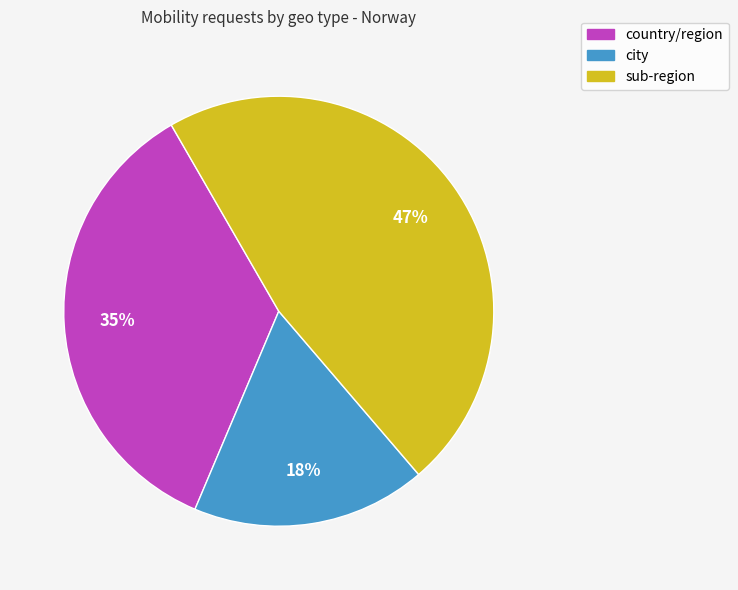

Does any single category account for the majority?

No